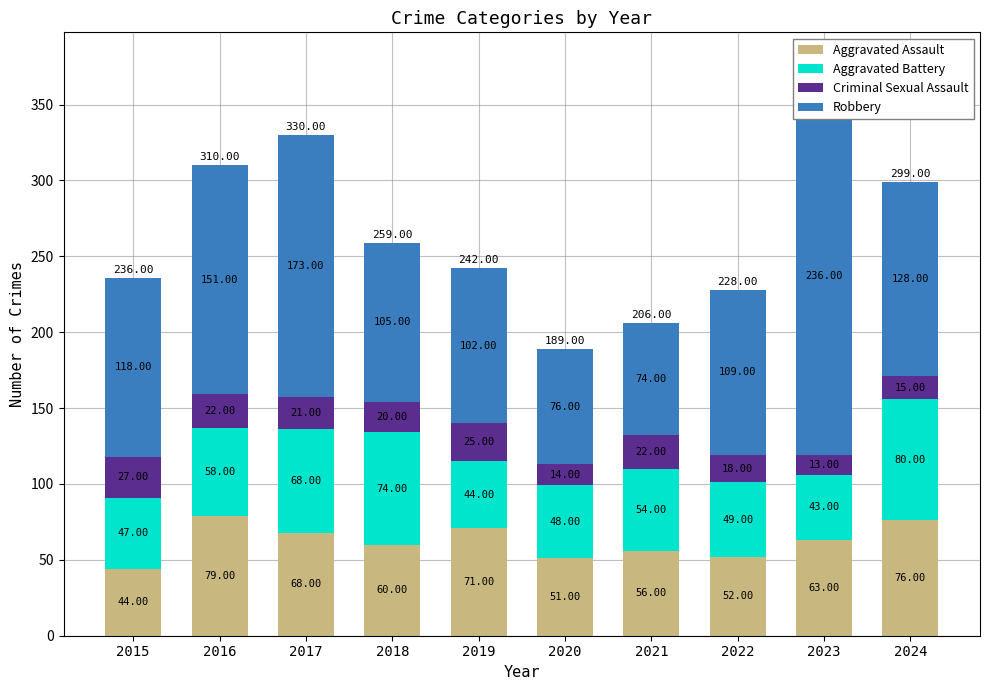

What is the value of the Aggravated Battery bar at the 5th from the left?

44